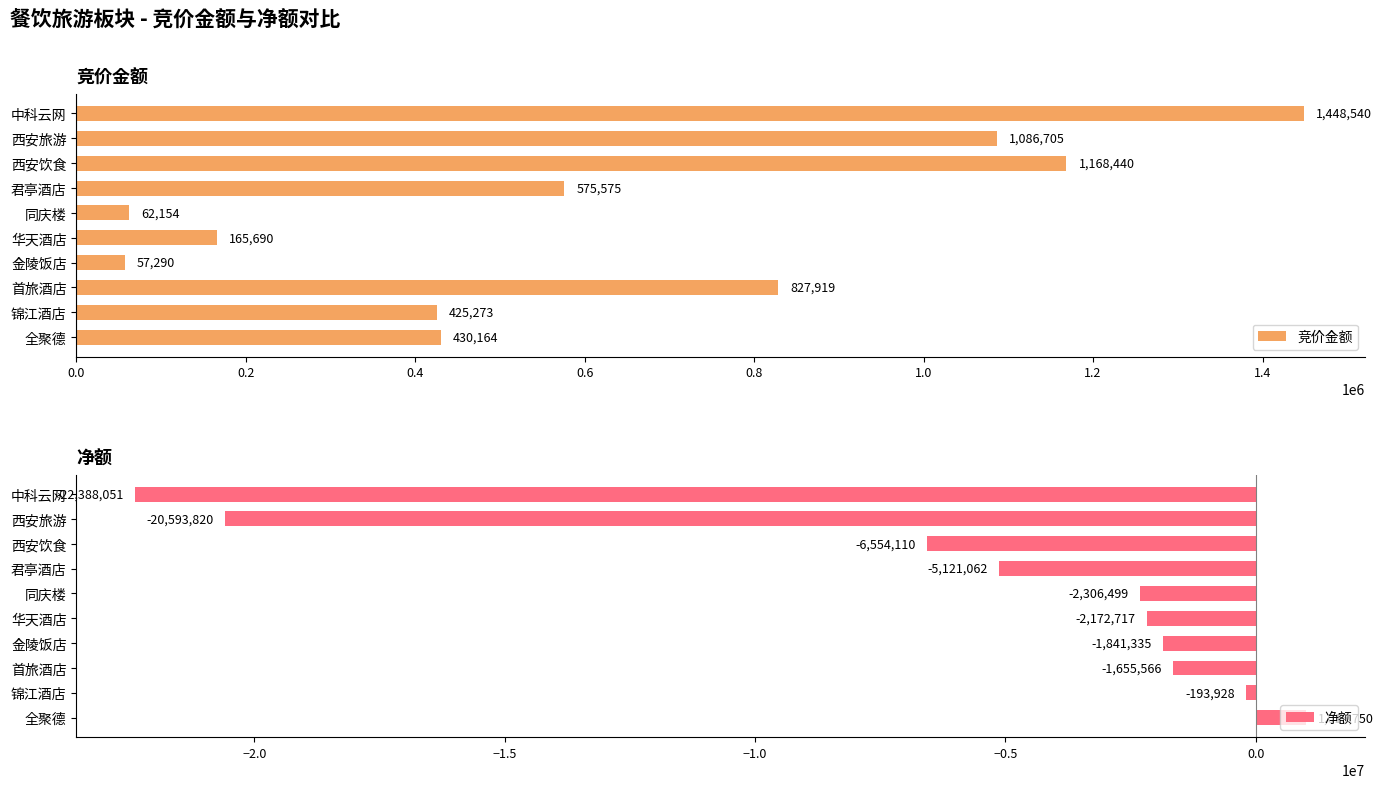

At which label does 竞价金额 reach its minimum?

金陵饭店